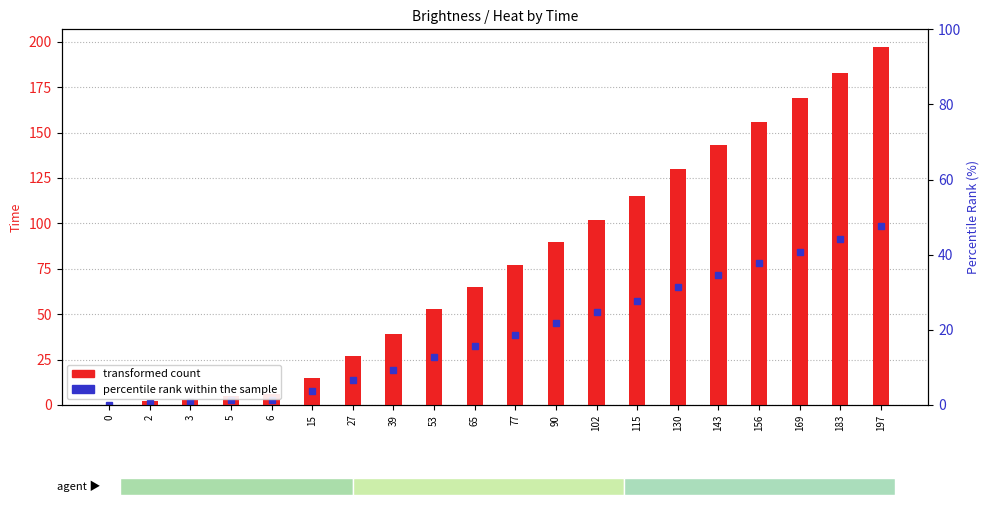

At which label is the value closest to 98?

102